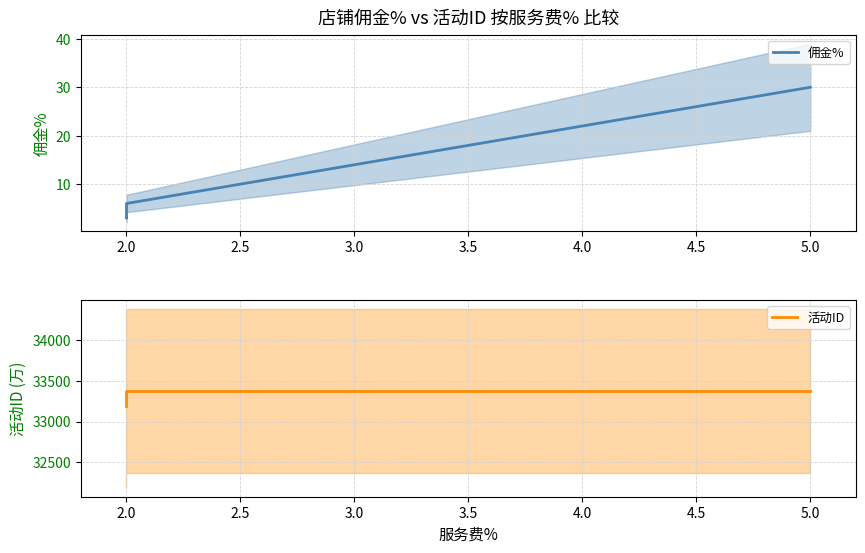

What is the sum of all 活动ID values?

133307.6